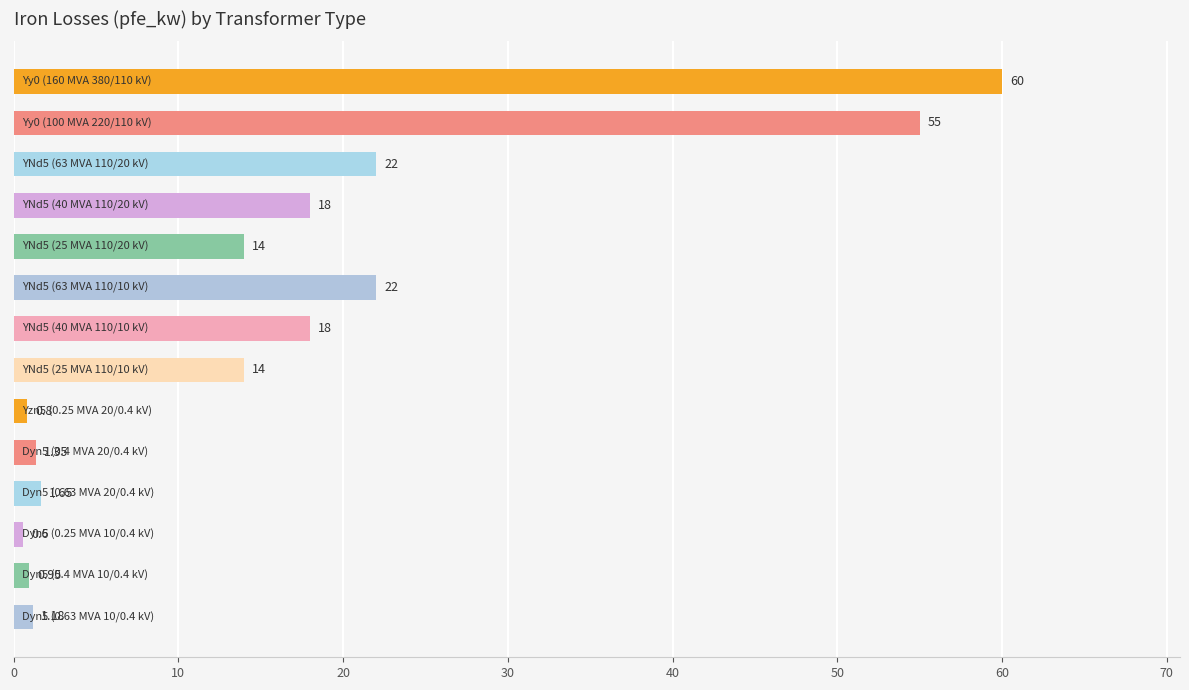

What is the average value?

16.4